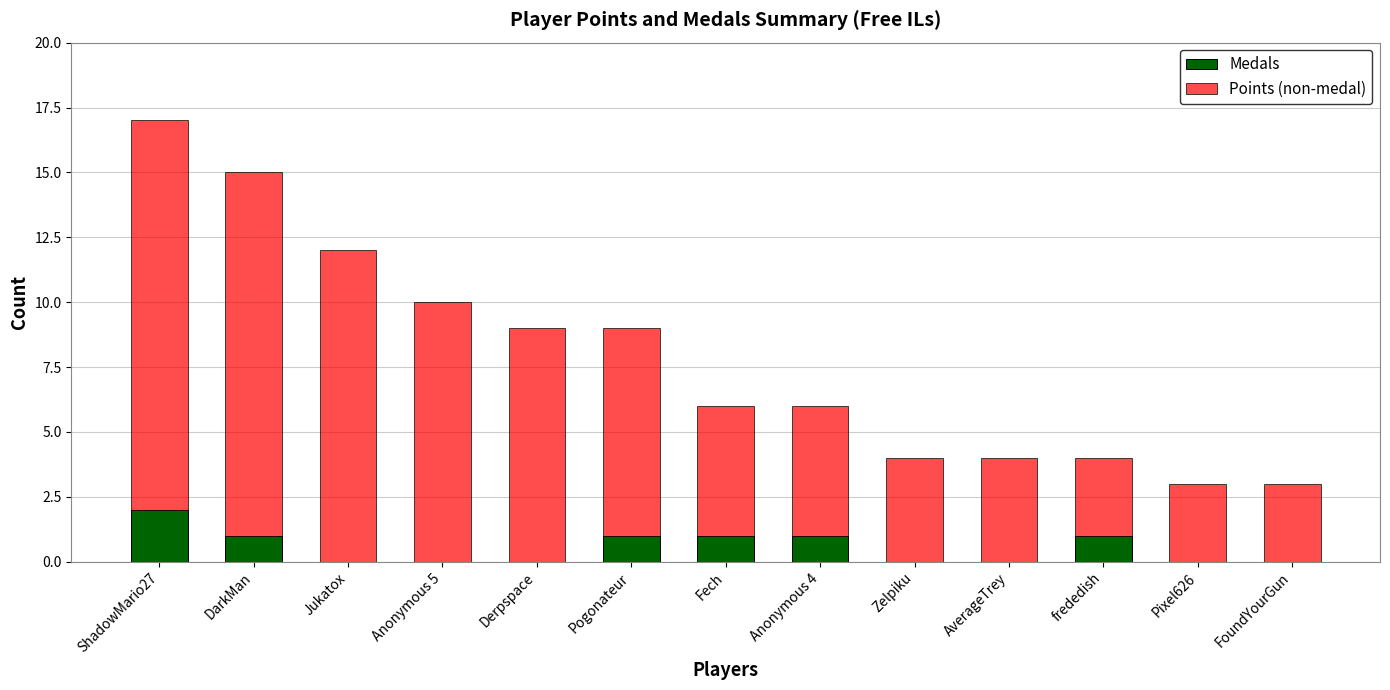

What is the highest value of the Medals series?

2